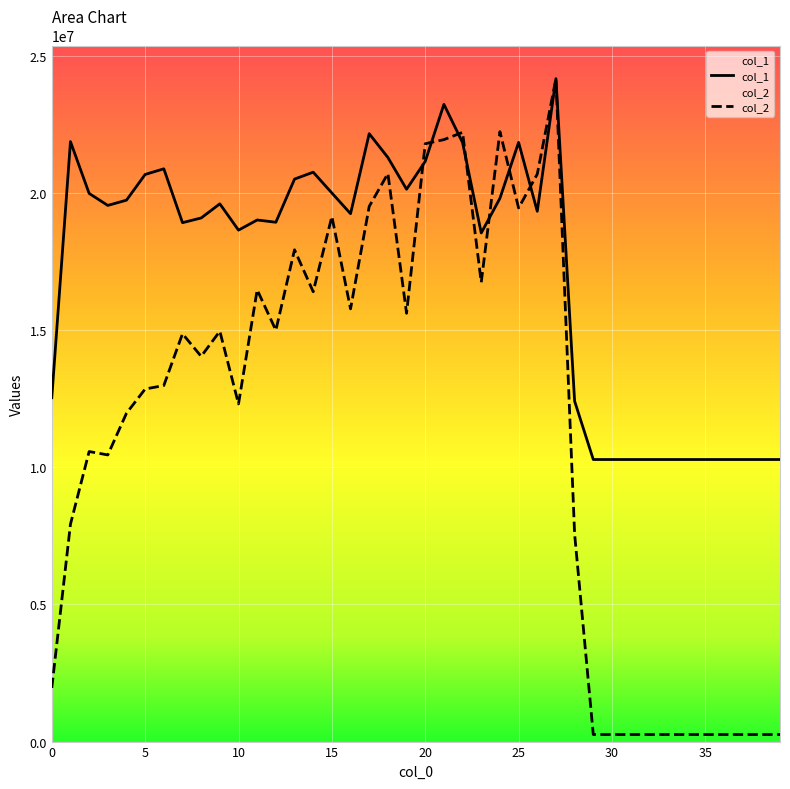

How many times do col_2 and col_1 cross each other?

7